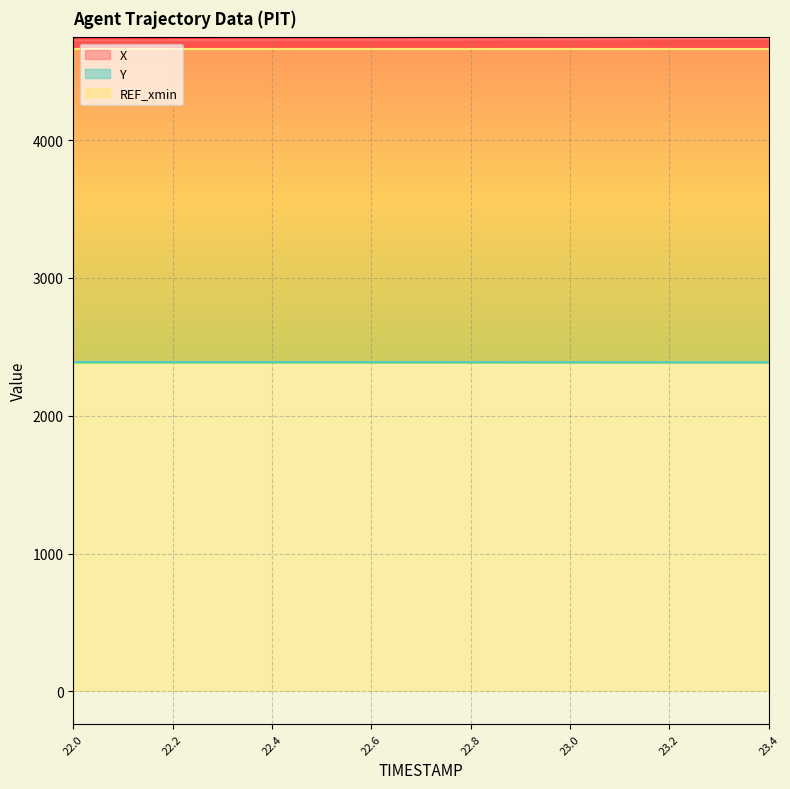

What is the label of the 14th point from the right?

22.1